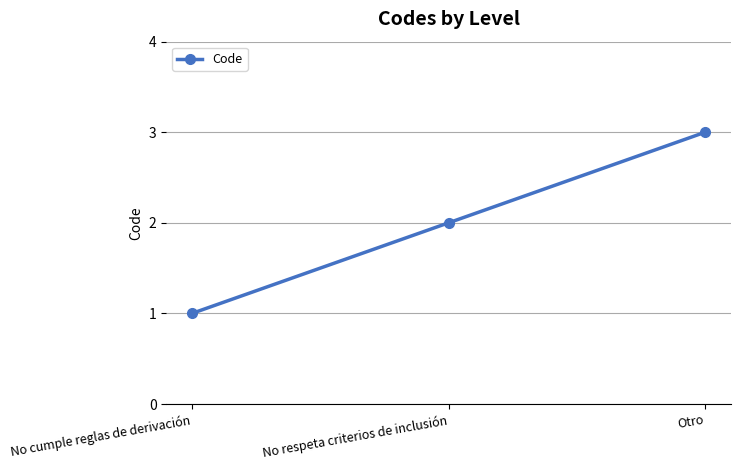

What is the label of the 3rd point from the right?

No cumple reglas de derivación